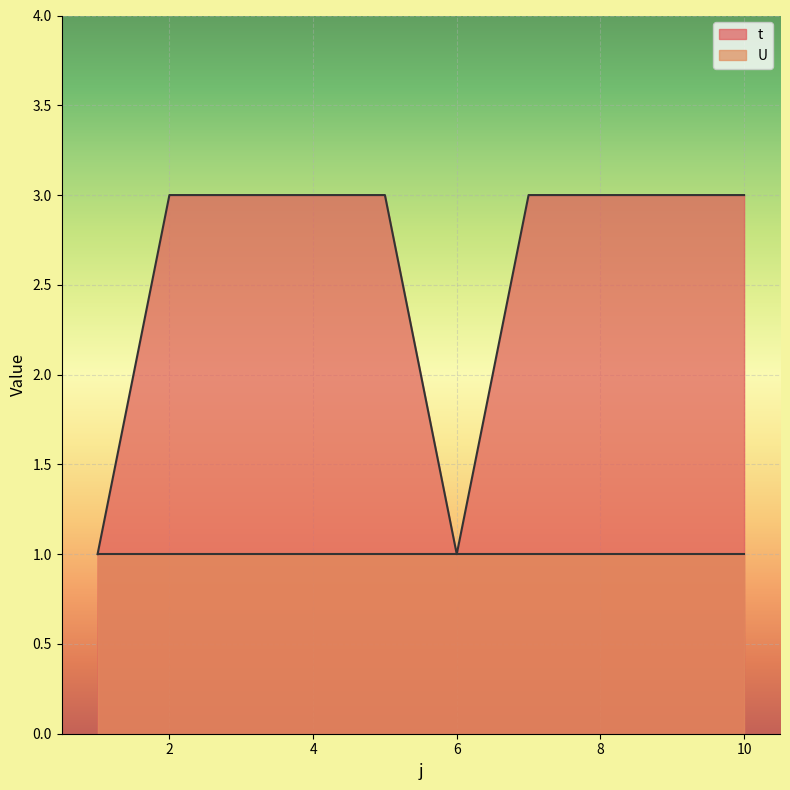

List the labels in order of value, smallest first.

1, 6, 2, 3, 4, 5, 7, 8, 9, 10